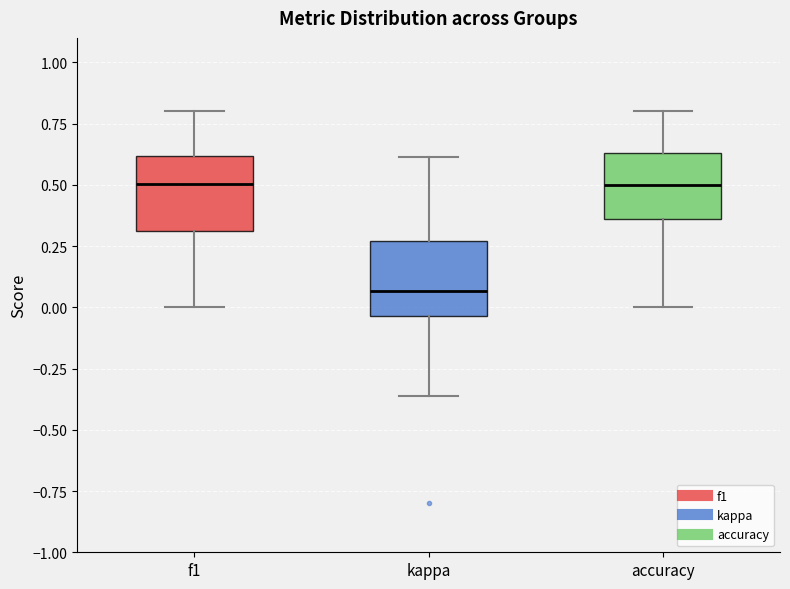

Reading left to right, transcribe this box plot: for each box, give where its median line is, the range the box spans, and where its two whiskers end, as read against the y-axis. The values are not printed on the chart, so give them approximately, as read against the axis.

f1: median 0.50, box 0.30 to 0.60, whiskers 0.00 to 0.80
kappa: median 0.05, box -0.05 to 0.25, whiskers -0.35 to 0.60
accuracy: median 0.50, box 0.35 to 0.65, whiskers 0.00 to 0.80